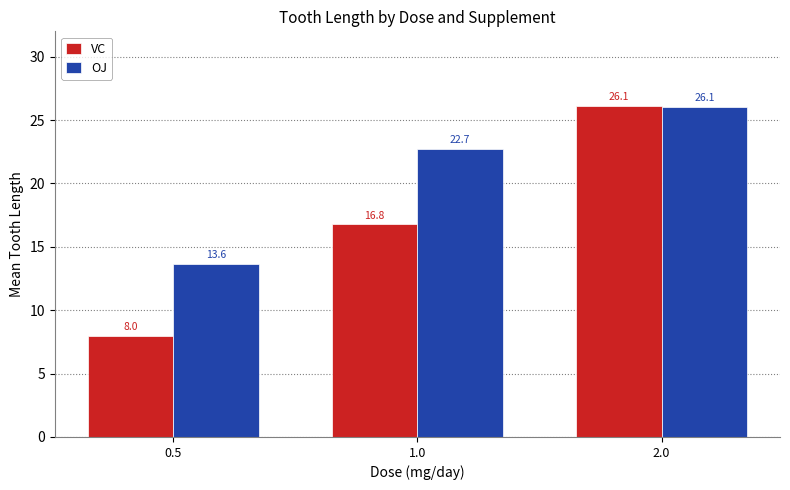

List the labels in order of OJ value, largest first.

2.0, 1.0, 0.5